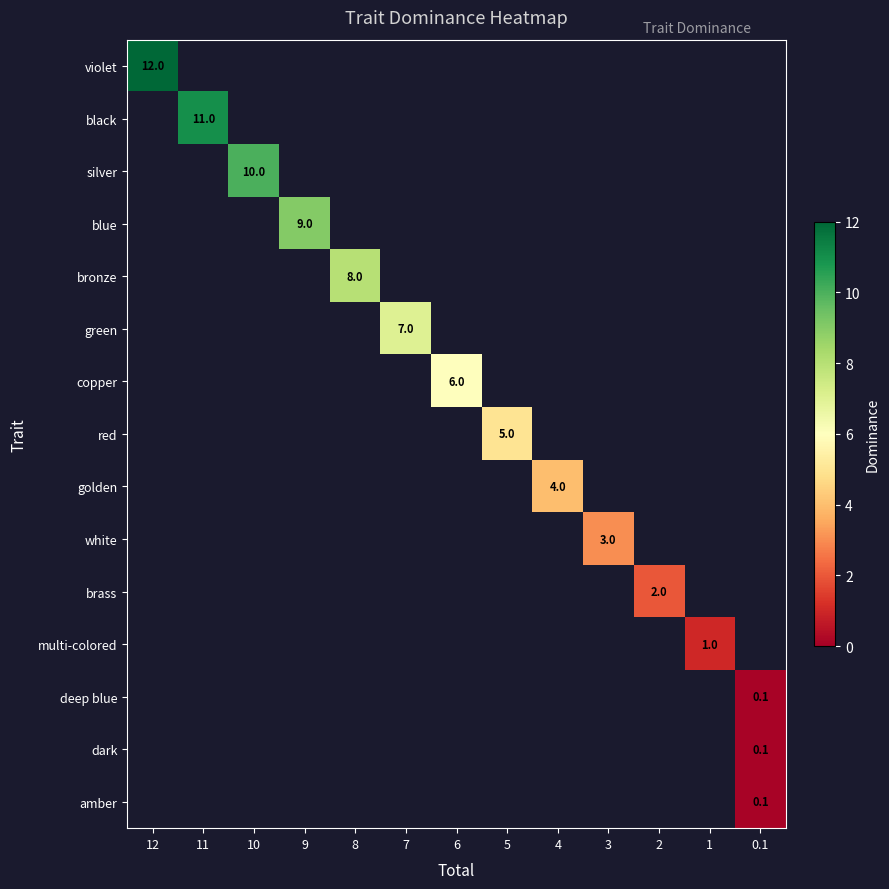

Between 0.1 and 9, which is larger?

9